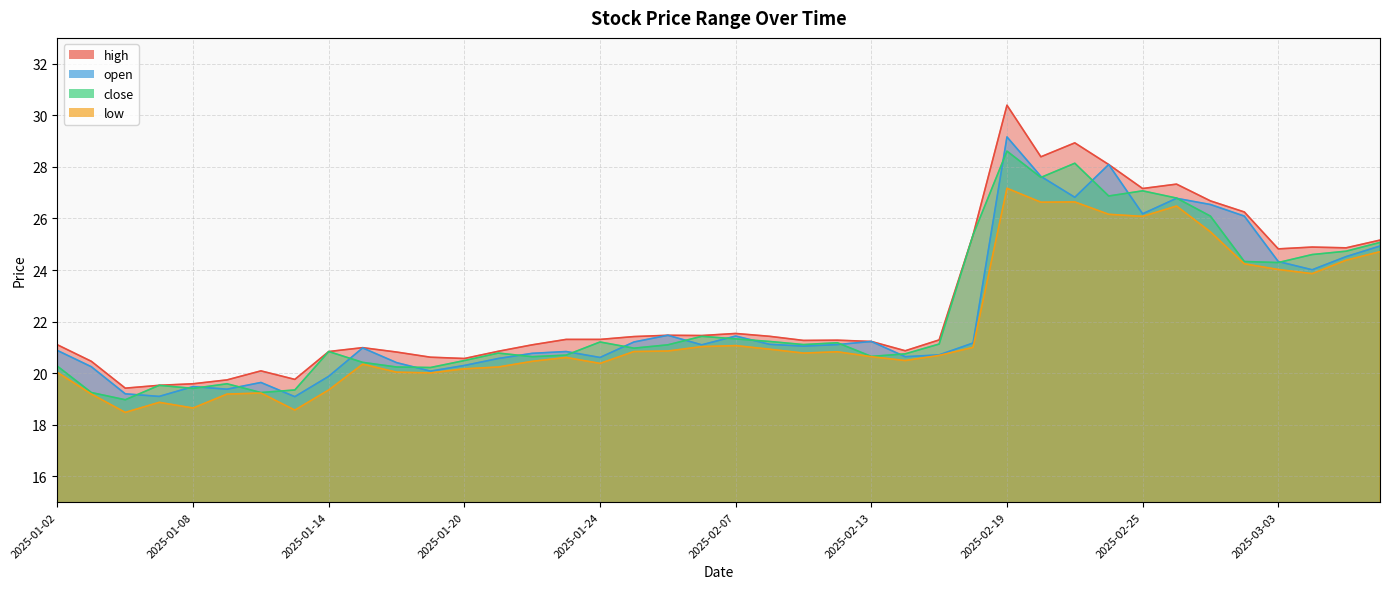

What is the approximate value of open at 2025-02-14?

20.6